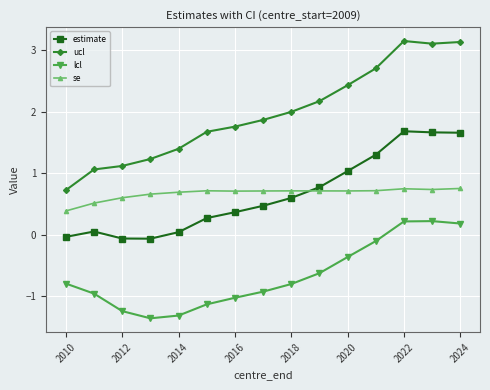

Which series has the largest range (max minus min)?

ucl